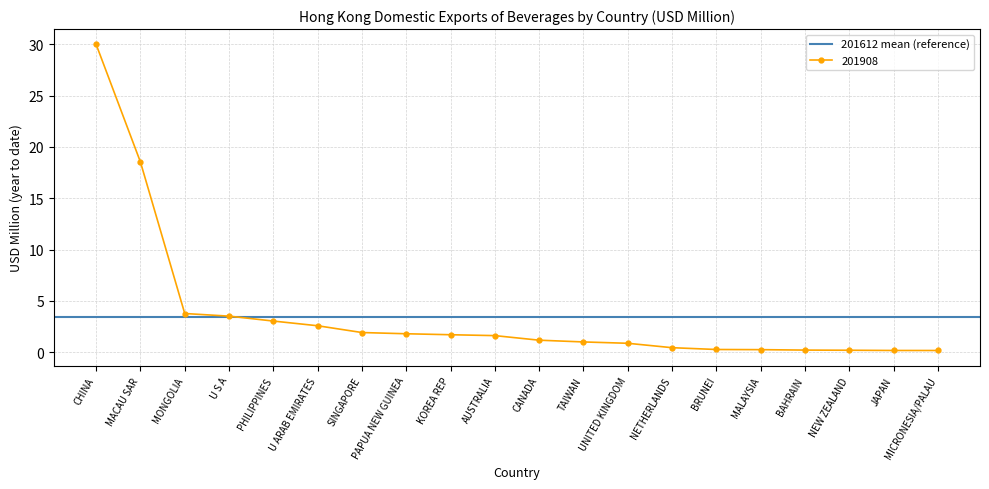

Is it true that 201908 equals 1.7 at KOREA REP?

True